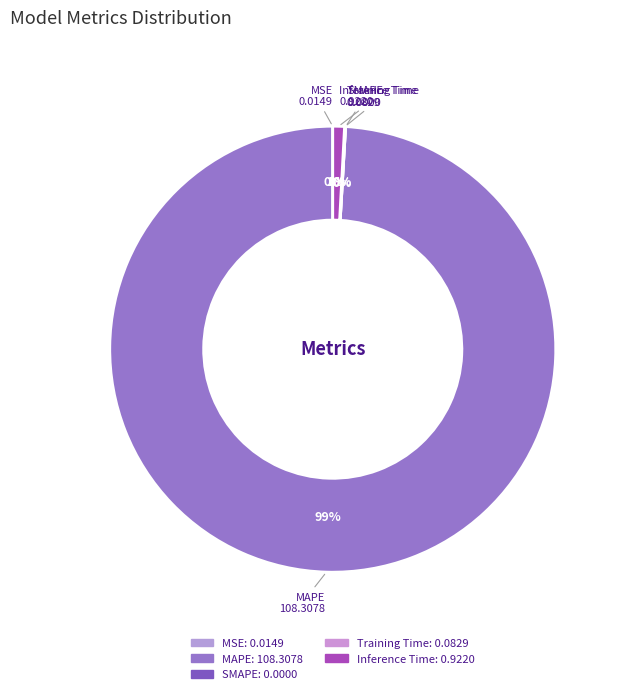

What percentage is NOT represented by Training Time?

99.9%